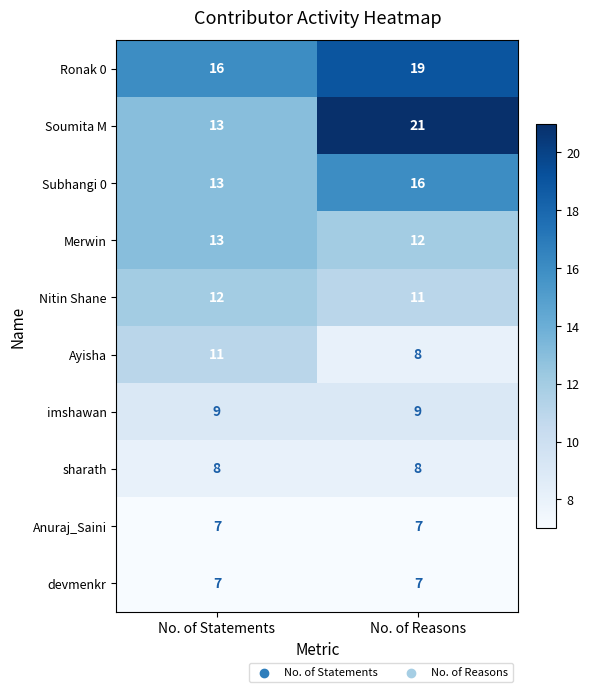

Between No. of Statements and No. of Reasons, which series saw the biggest shift?

Soumita M